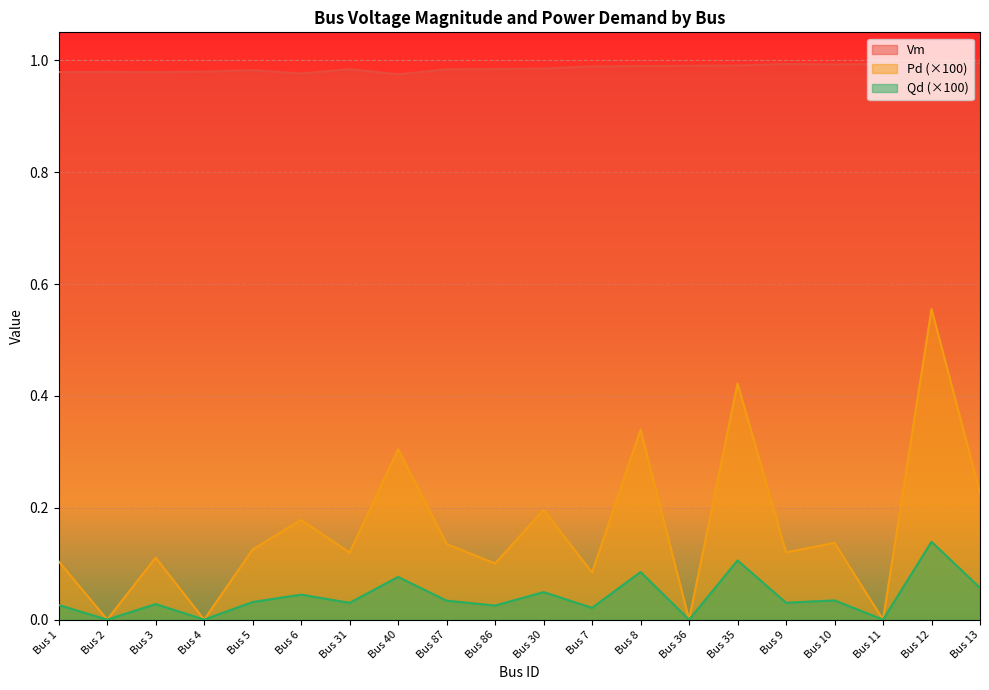

What is the sum of all Vm values?

19.7